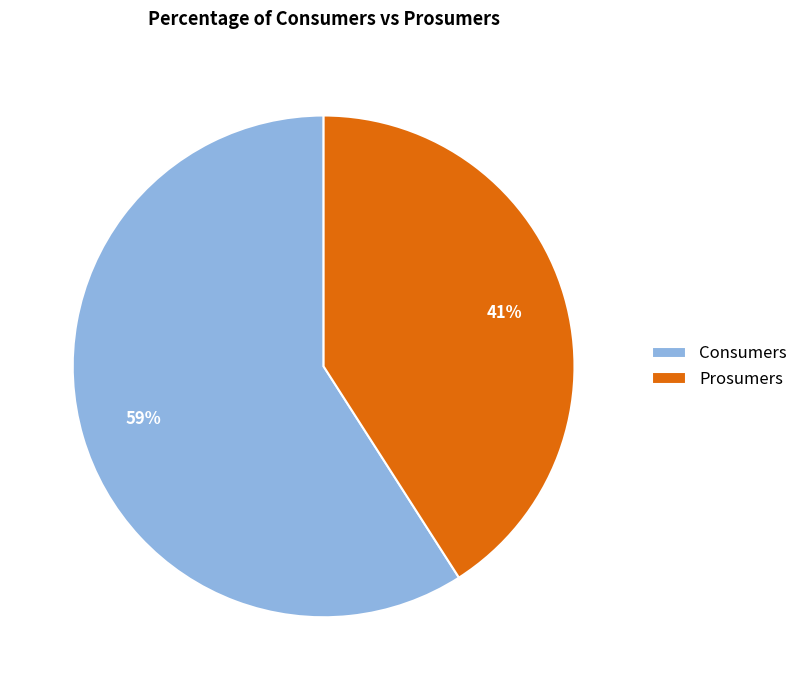

How many segments does this pie chart have?

2